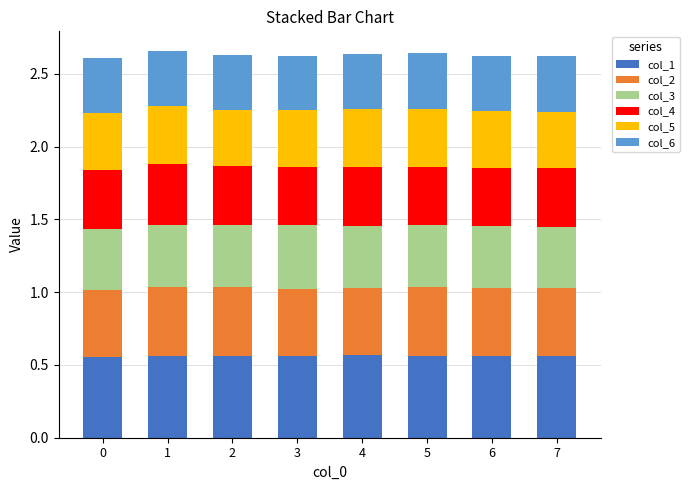

What is the total value across all series at 1?

2.7